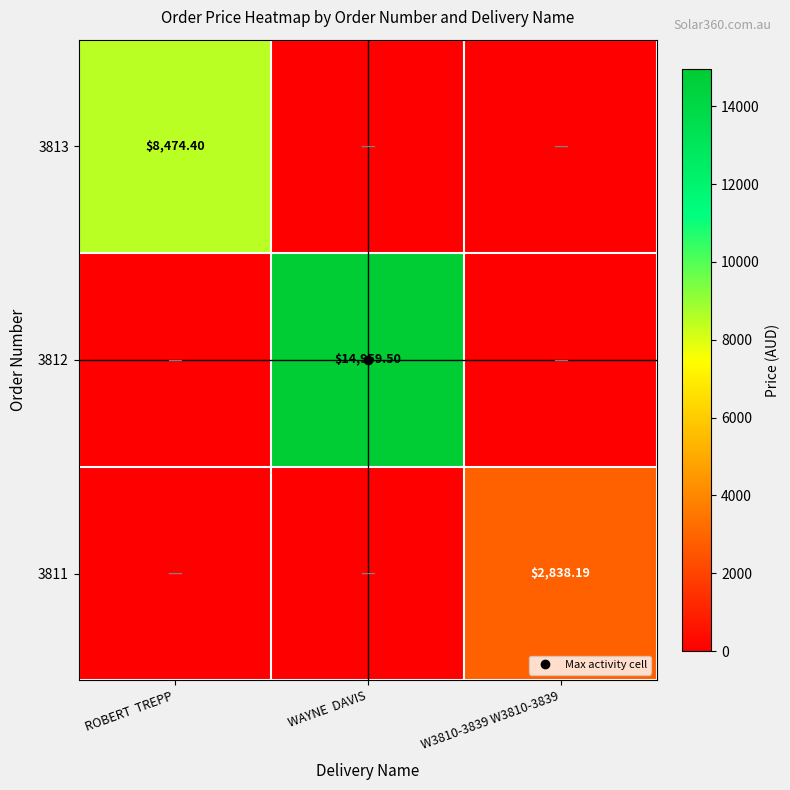

What is the difference between the highest and lowest values at WAYNE  DAVIS?

14959.5